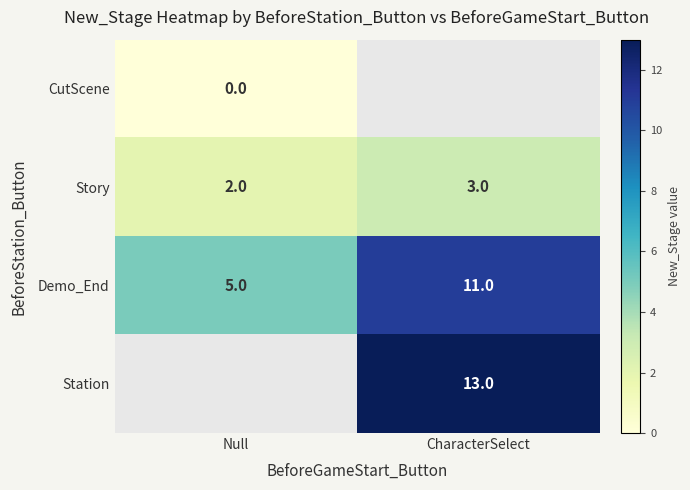

True or false: Demo_End has a value of 3 at Null.

False